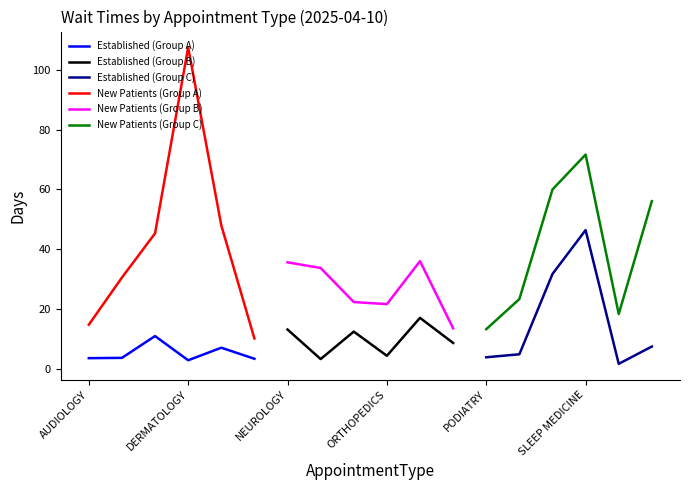

The New Patients (Group A) series shows 21.1 at AUDIOLOGY. True or false?

False